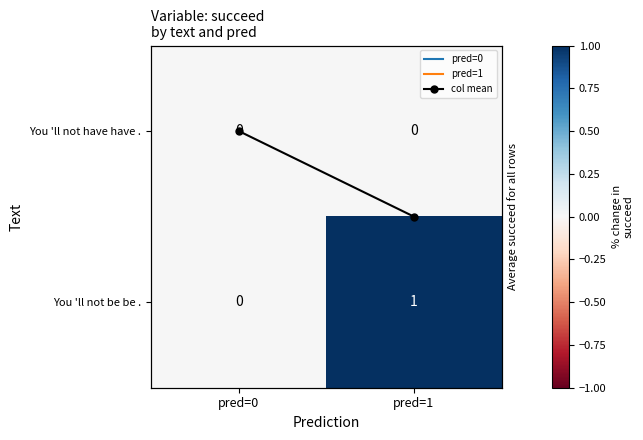

Which label corresponds to the largest value in the chart?

pred=1